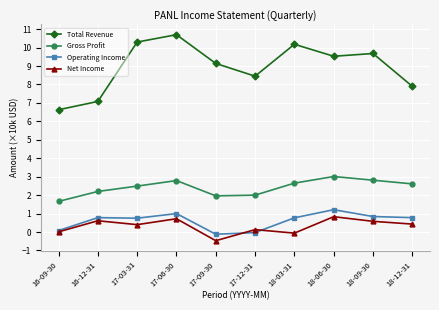

True or false: Operating Income and Total Revenue intersect in this chart.

False